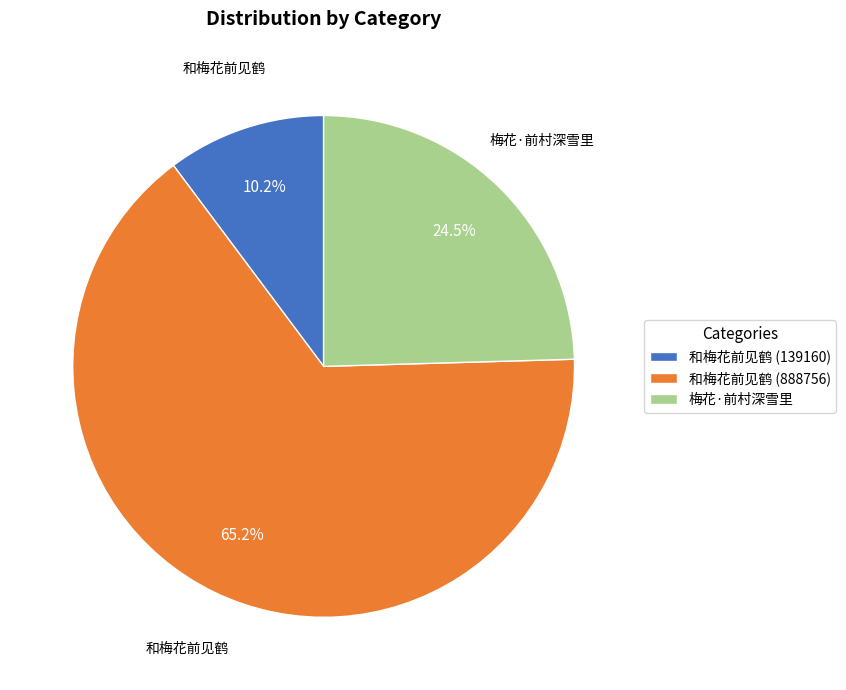

Is there a majority slice in this chart?

Yes